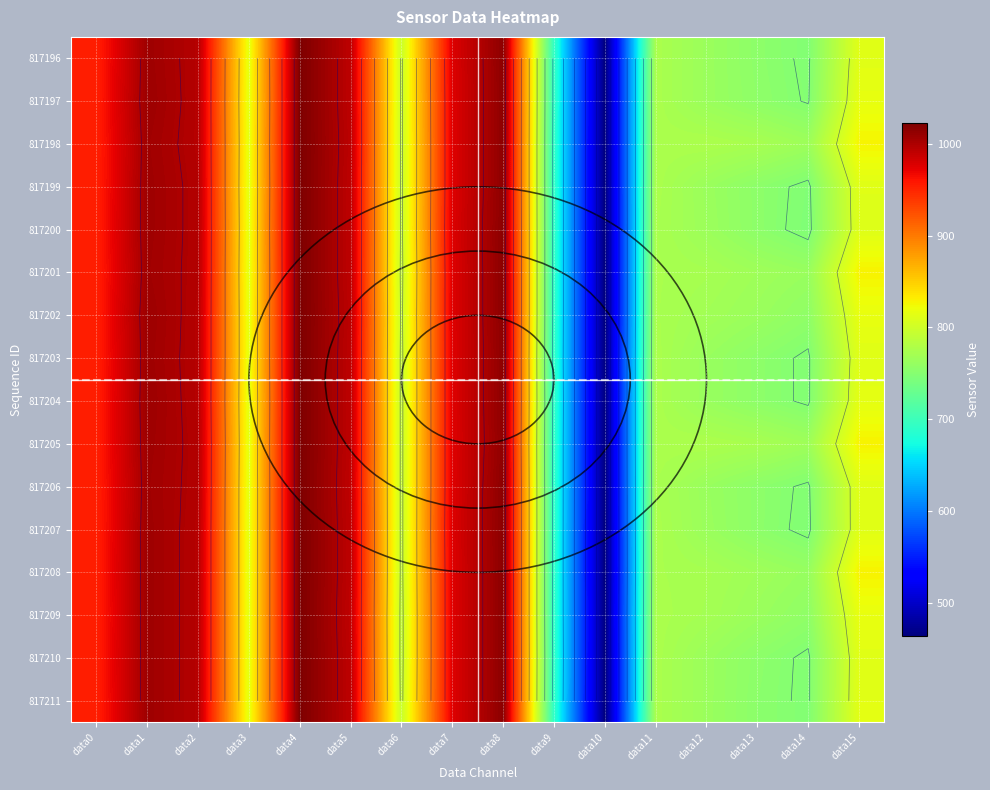

How many distinct data groups are displayed?

16